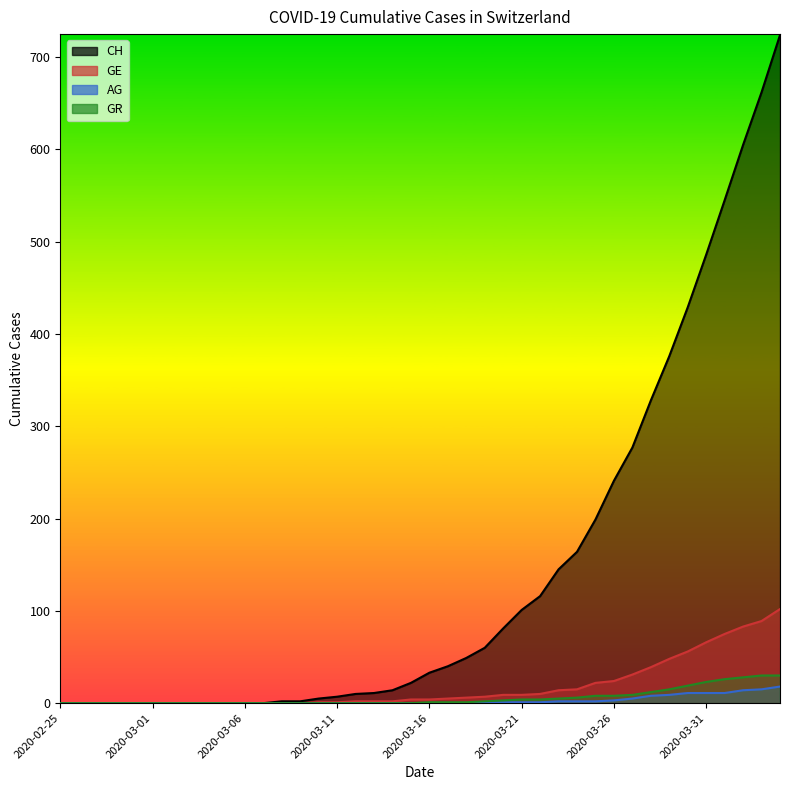

Reading left to right, transcribe all the data shown in this chart.

CH: 2020-02-25=0	2020-02-26=0	2020-02-27=0	2020-02-28=0	2020-02-29=0	2020-03-01=0	2020-03-02=0	2020-03-03=0	2020-03-04=0	2020-03-05=0	2020-03-06=0	2020-03-07=0	2020-03-08=2	2020-03-09=2	2020-03-10=5	2020-03-11=7	2020-03-12=10	2020-03-13=11	2020-03-14=14	2020-03-15=22	2020-03-16=33	2020-03-17=40	2020-03-18=49	2020-03-19=60	2020-03-20=81	2020-03-21=101	2020-03-22=116	2020-03-23=145	2020-03-24=164	2020-03-25=199	2020-03-26=241	2020-03-27=277	2020-03-28=328	2020-03-29=376	2020-03-30=429	2020-03-31=486	2020-04-01=545	2020-04-02=605	2020-04-03=662	2020-04-04=724
GE: 2020-02-25=0	2020-02-26=0	2020-02-27=0	2020-02-28=0	2020-02-29=0	2020-03-01=0	2020-03-02=0	2020-03-03=0	2020-03-04=0	2020-03-05=0	2020-03-06=0	2020-03-07=0	2020-03-08=0	2020-03-09=0	2020-03-10=1	2020-03-11=1	2020-03-12=2	2020-03-13=2	2020-03-14=2	2020-03-15=4	2020-03-16=4	2020-03-17=5	2020-03-18=6	2020-03-19=7	2020-03-20=9	2020-03-21=9	2020-03-22=10	2020-03-23=14	2020-03-24=15	2020-03-25=22	2020-03-26=24	2020-03-27=31	2020-03-28=39	2020-03-29=48	2020-03-30=56	2020-03-31=66	2020-04-01=75	2020-04-02=83	2020-04-03=89	2020-04-04=102
AG: 2020-02-25=0	2020-02-26=0	2020-02-27=0	2020-02-28=0	2020-02-29=0	2020-03-01=0	2020-03-02=0	2020-03-03=0	2020-03-04=0	2020-03-05=0	2020-03-06=0	2020-03-07=0	2020-03-08=0	2020-03-09=0	2020-03-10=0	2020-03-11=0	2020-03-12=0	2020-03-13=0	2020-03-14=0	2020-03-15=0	2020-03-16=0	2020-03-17=0	2020-03-18=0	2020-03-19=1	2020-03-20=1	2020-03-21=1	2020-03-22=1	2020-03-23=2	2020-03-24=2	2020-03-25=2	2020-03-26=3	2020-03-27=5	2020-03-28=8	2020-03-29=9	2020-03-30=11	2020-03-31=11	2020-04-01=11	2020-04-02=14	2020-04-03=15	2020-04-04=18
GR: 2020-02-25=0	2020-02-26=0	2020-02-27=0	2020-02-28=0	2020-02-29=0	2020-03-01=0	2020-03-02=0	2020-03-03=0	2020-03-04=0	2020-03-05=0	2020-03-06=0	2020-03-07=0	2020-03-08=0	2020-03-09=0	2020-03-10=0	2020-03-11=0	2020-03-12=0	2020-03-13=0	2020-03-14=0	2020-03-15=0	2020-03-16=1	2020-03-17=1	2020-03-18=1	2020-03-19=2	2020-03-20=3	2020-03-21=4	2020-03-22=4	2020-03-23=5	2020-03-24=6	2020-03-25=8	2020-03-26=8	2020-03-27=9	2020-03-28=12	2020-03-29=15	2020-03-30=19	2020-03-31=23	2020-04-01=26	2020-04-02=28	2020-04-03=30	2020-04-04=30